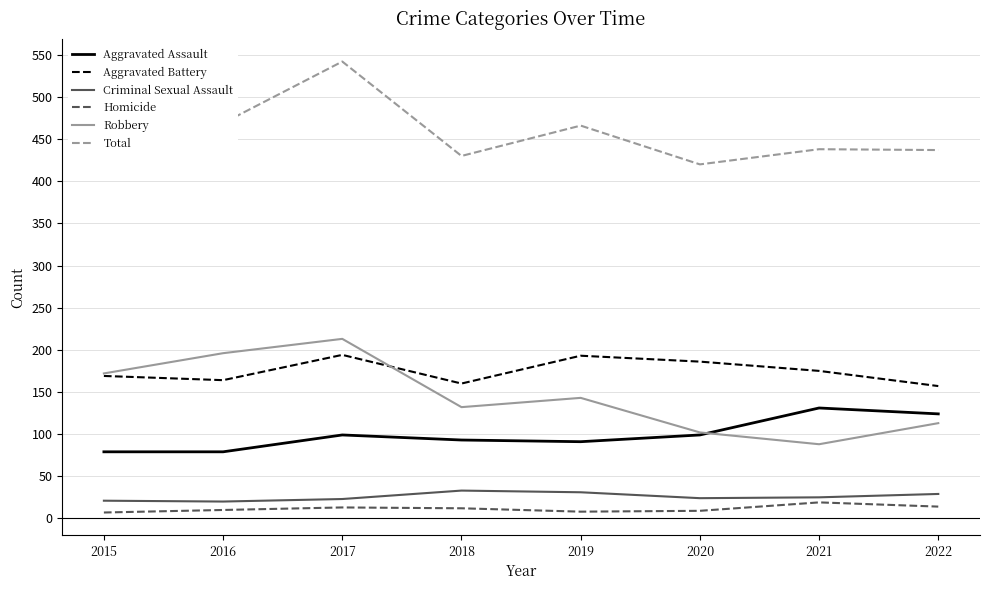

How many lines are shown in the chart?

6